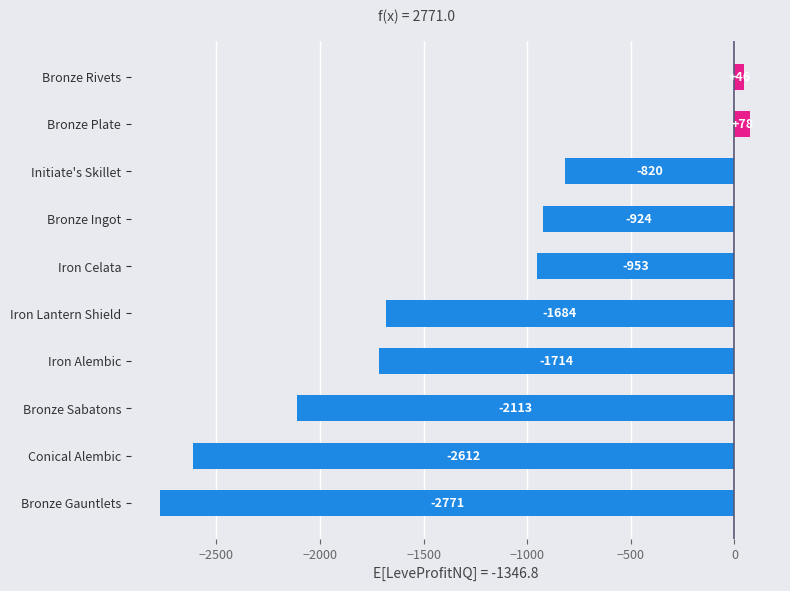

List the labels in order of value, largest first.

Bronze Plate, Bronze Rivets, Initiate's Skillet, Bronze Ingot, Iron Celata, Iron Lantern Shield, Iron Alembic, Bronze Sabatons, Conical Alembic, Bronze Gauntlets